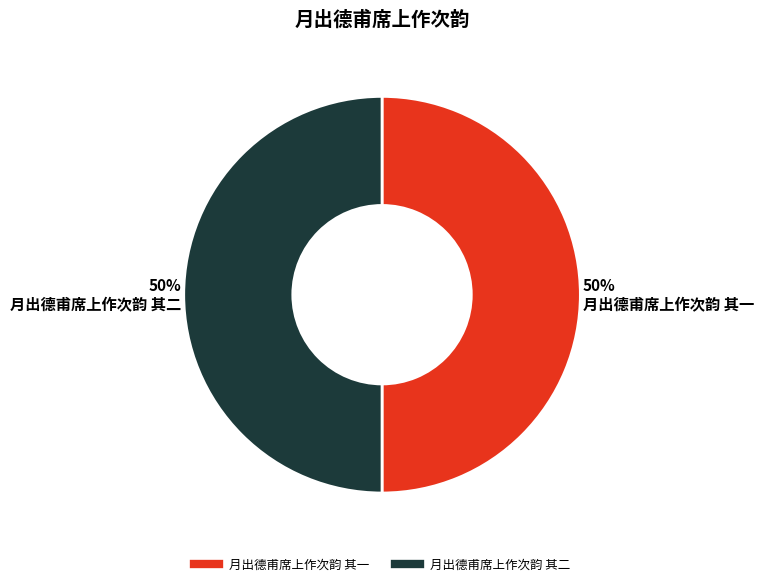

What percentage is the 月出德甫席上作次韵 其一 slice, to the nearest percent?

50%